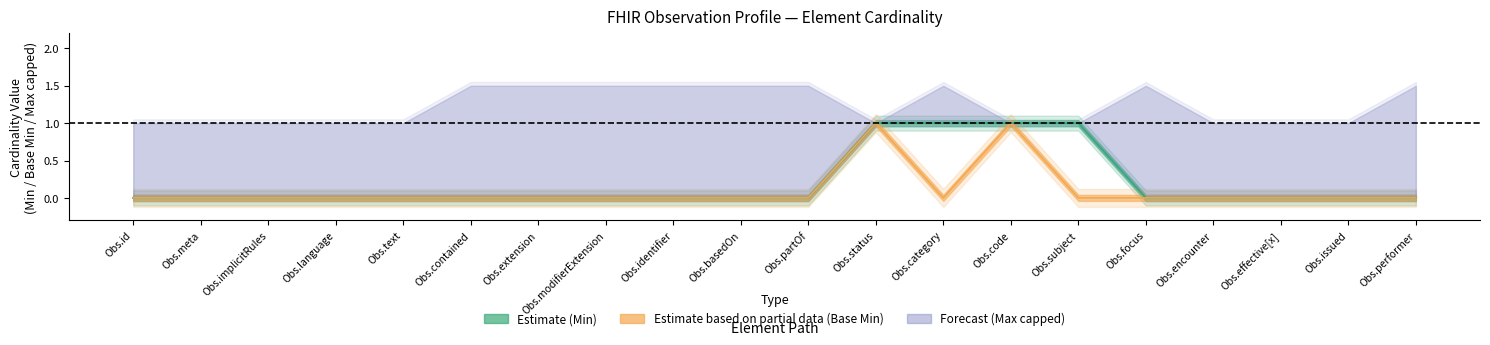

At which category is the sum across all series the highest?

Obs.status